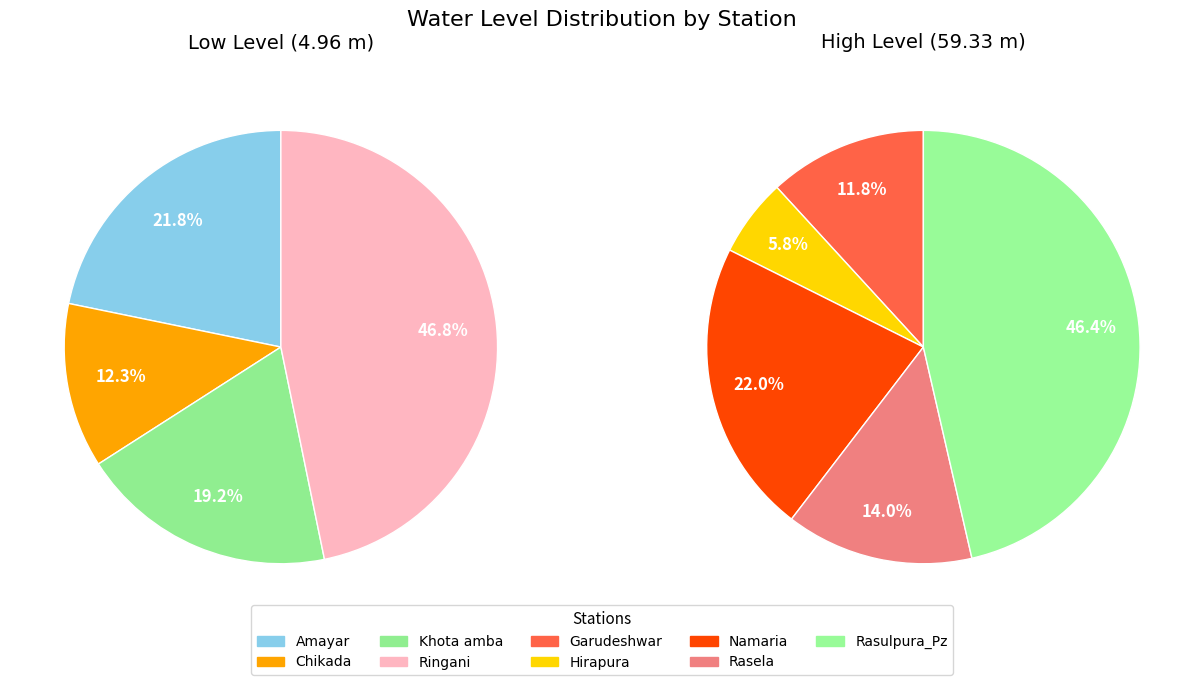

Which slice is the smallest?

Chikada